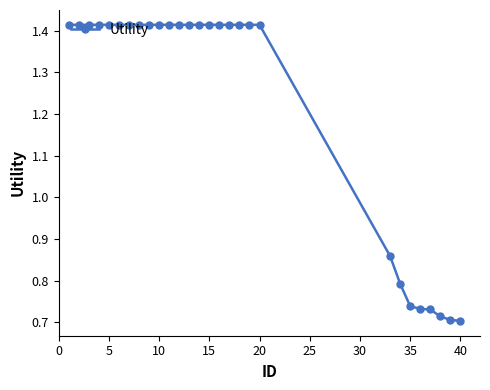

What is the sum of all values?

34.3